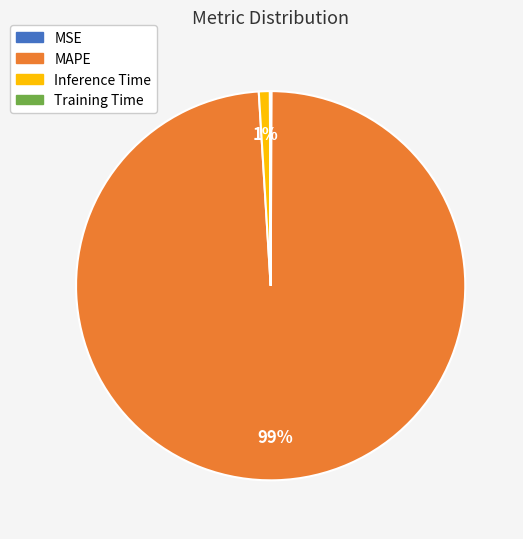

What percentage is the MAPE slice, to the nearest percent?

99%